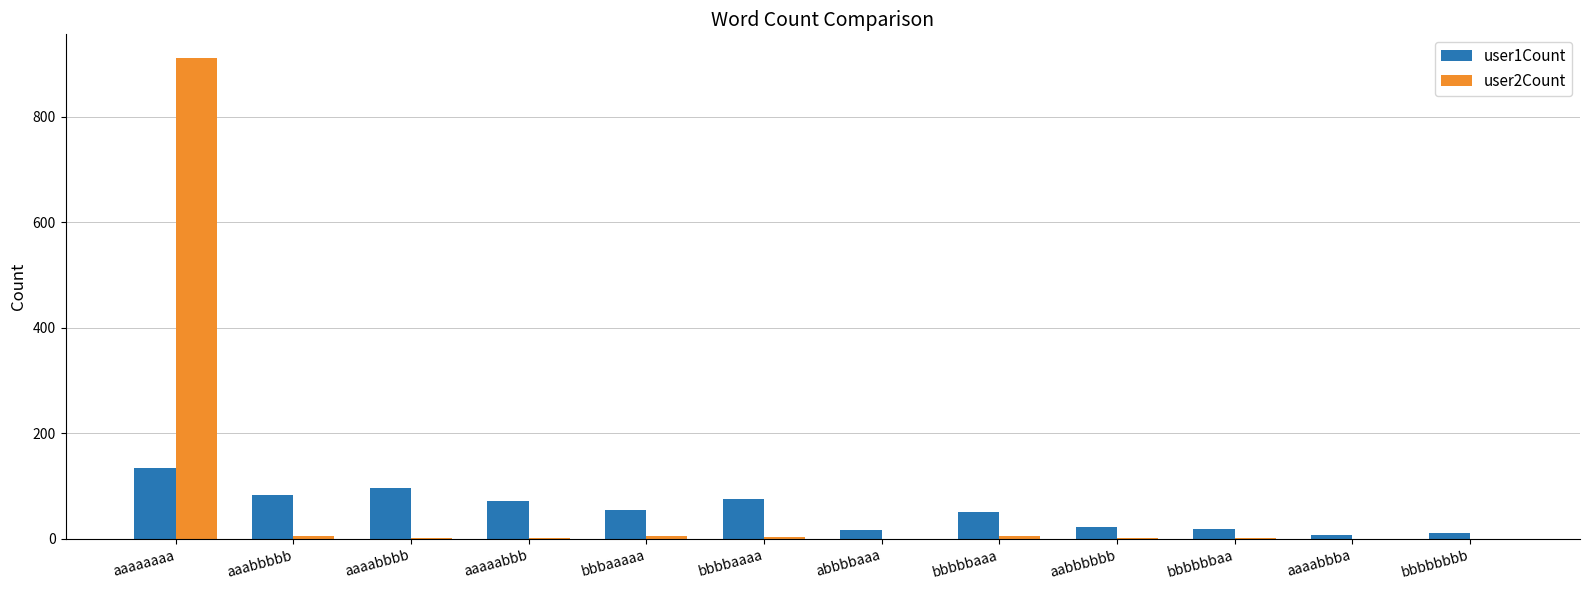

What is the average value of the user2Count series?

78